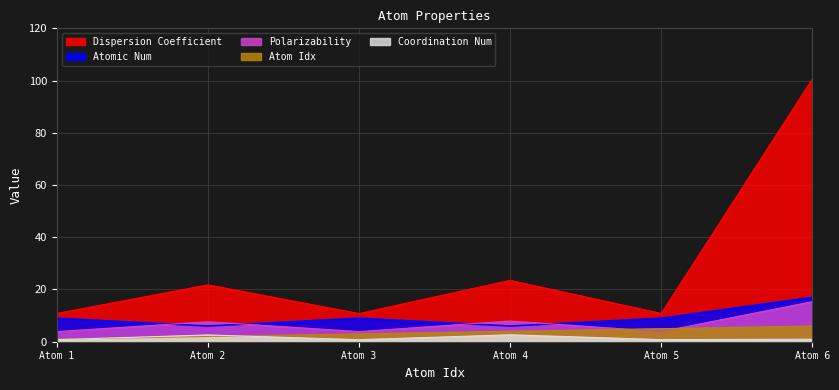

At which category is the sum across all series the highest?

Atom 6